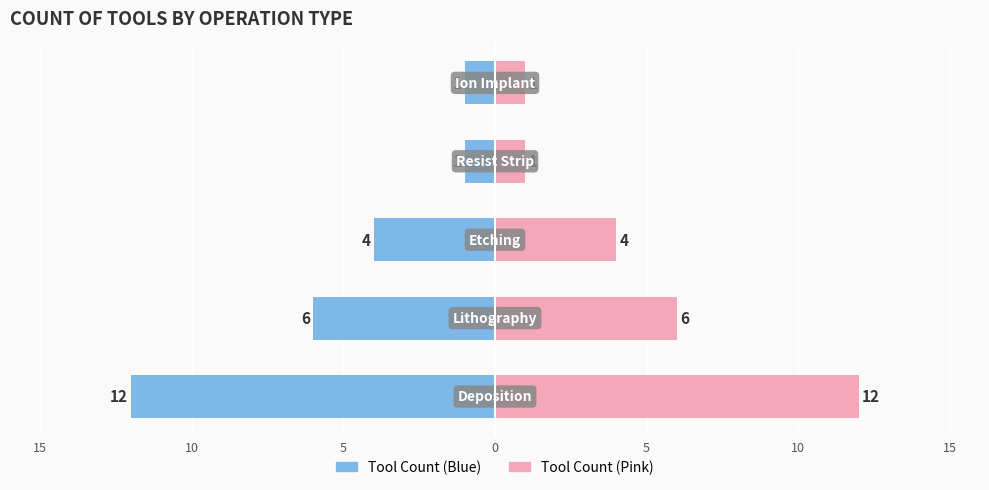

At how many categories does at least one series exceed -5?

5